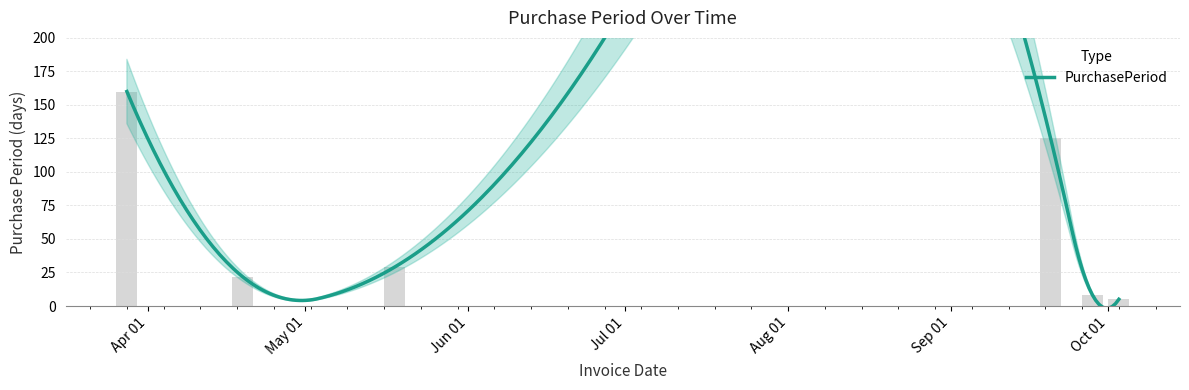

True or false: the data shows 4 at 2016-09-28.

False